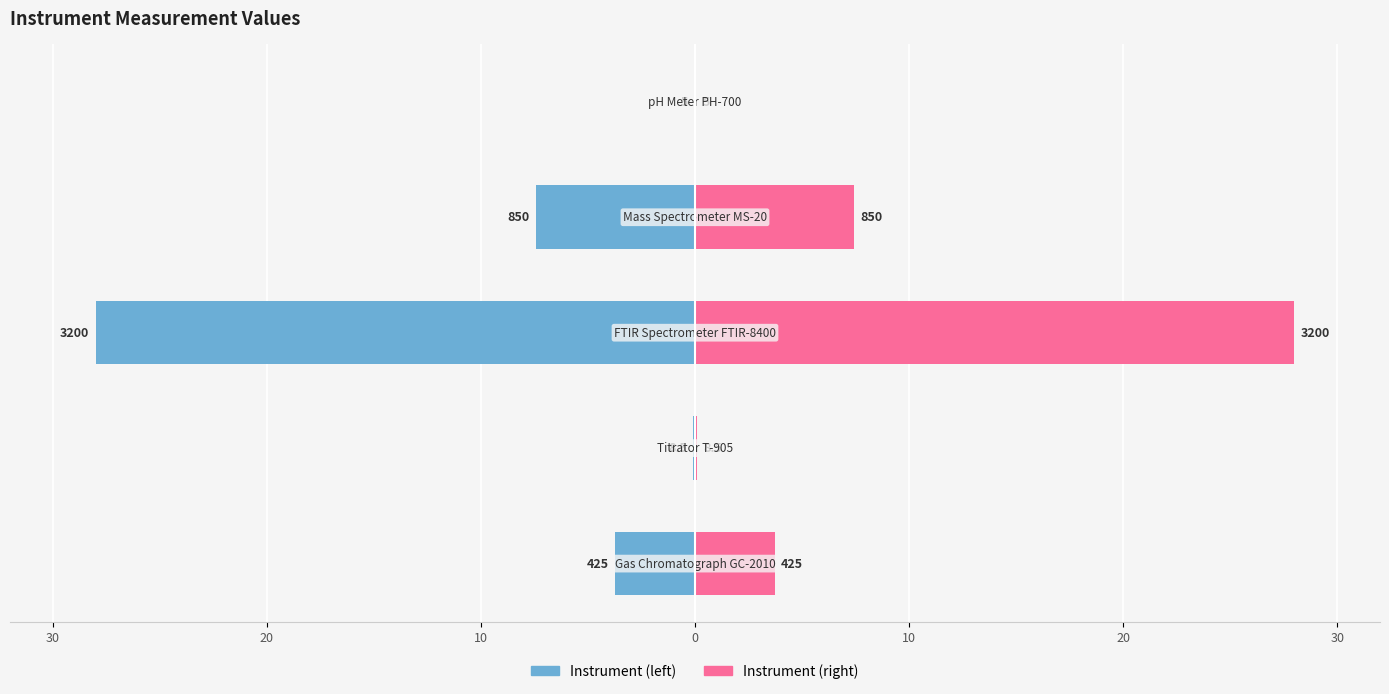

What is the difference between the highest and lowest values at 10?

56.0